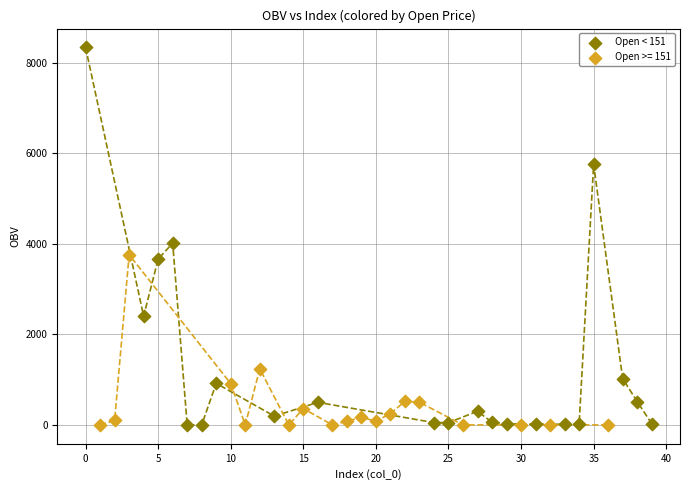

Which series has the largest Y range (max minus min)?

Open < 151